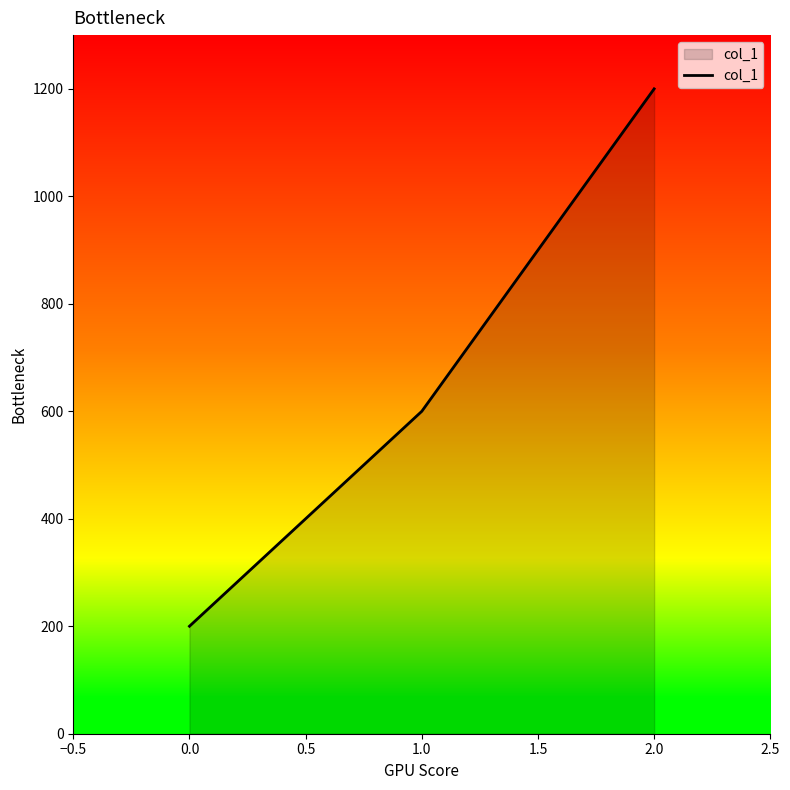

Which category has the highest value across all series?

2.0